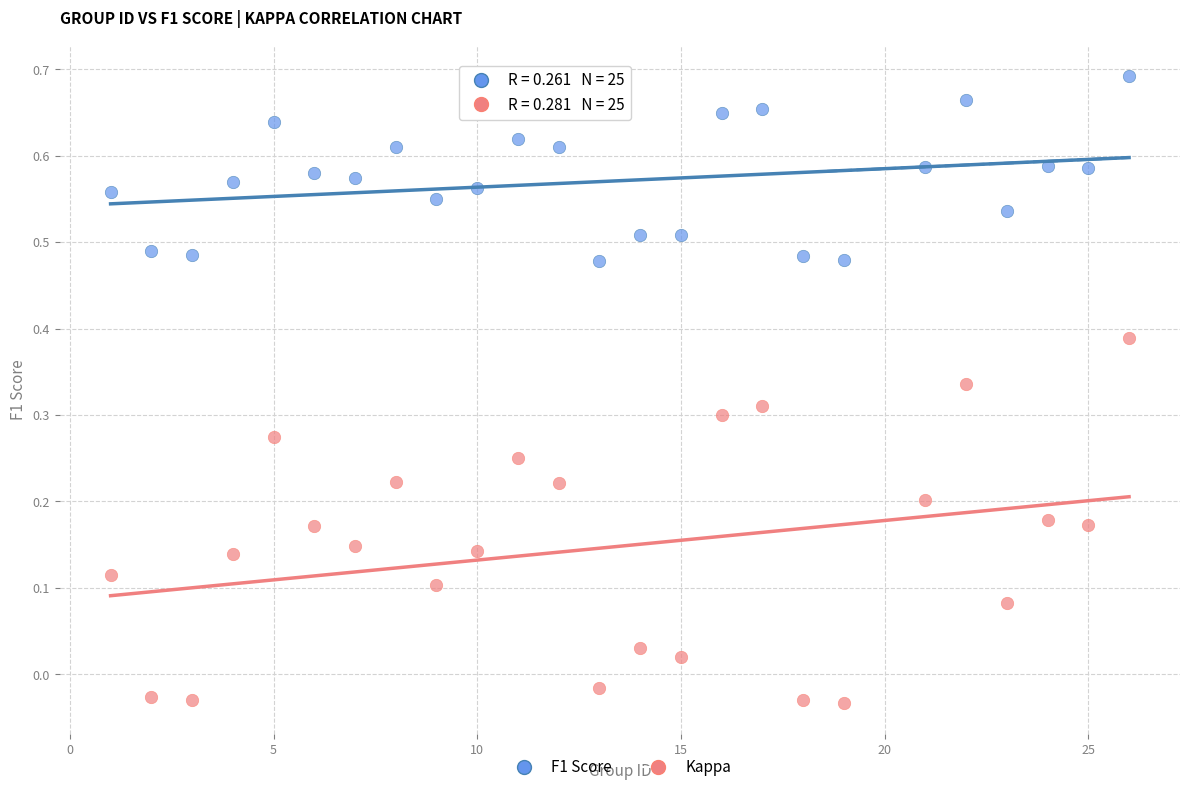

What is the X range (max minus min) for the scatter plot?

25.0